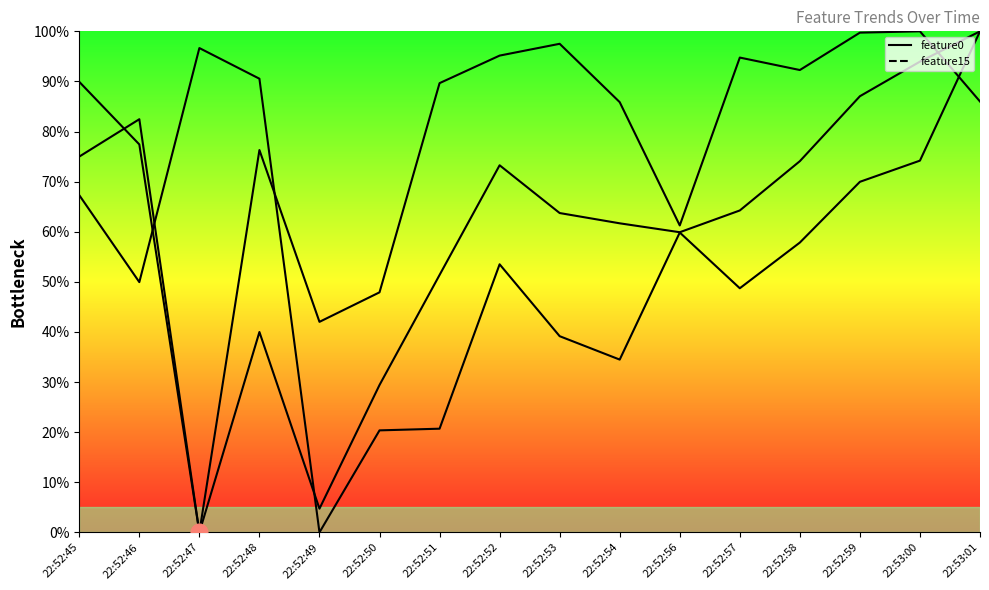

At which label is feature15 closest to 50?

22:52:50